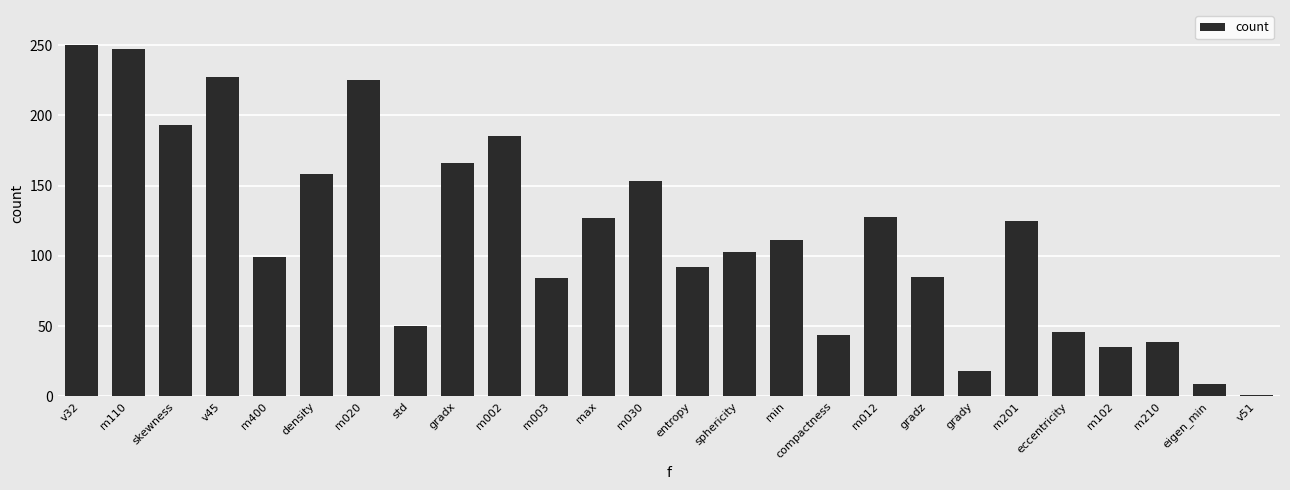

True or false: the data shows 24 at eccentricity.

False